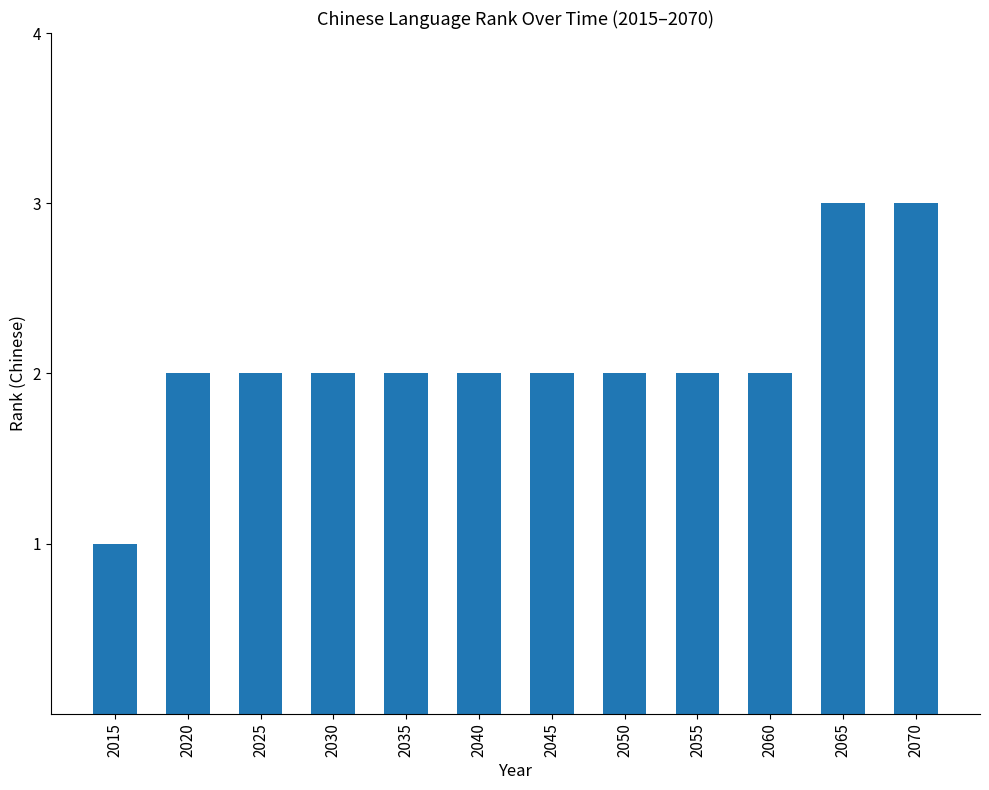

What is the difference between the maximum and second lowest values?

1